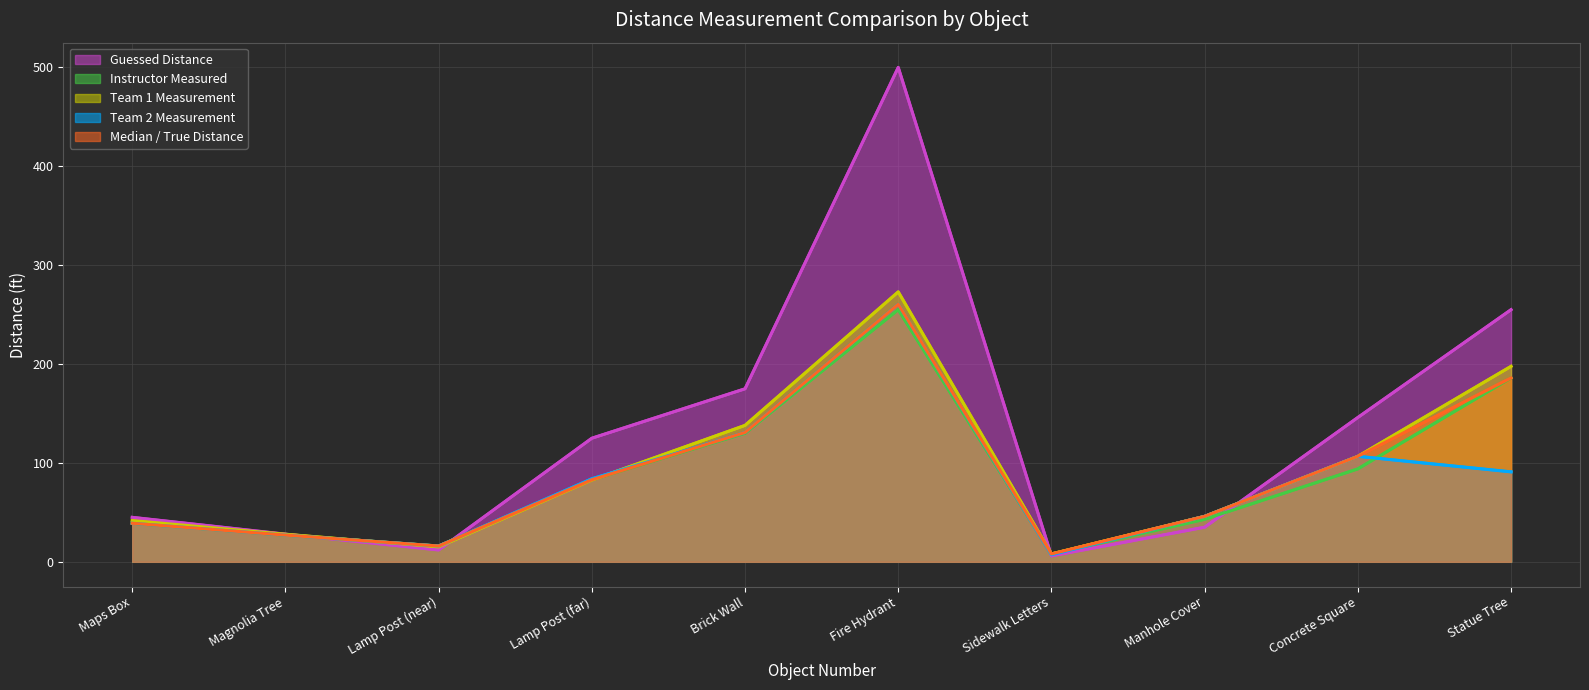

Between Lamp Post (far) and Brick Wall, which series saw the biggest shift?

Team 1 Measurement